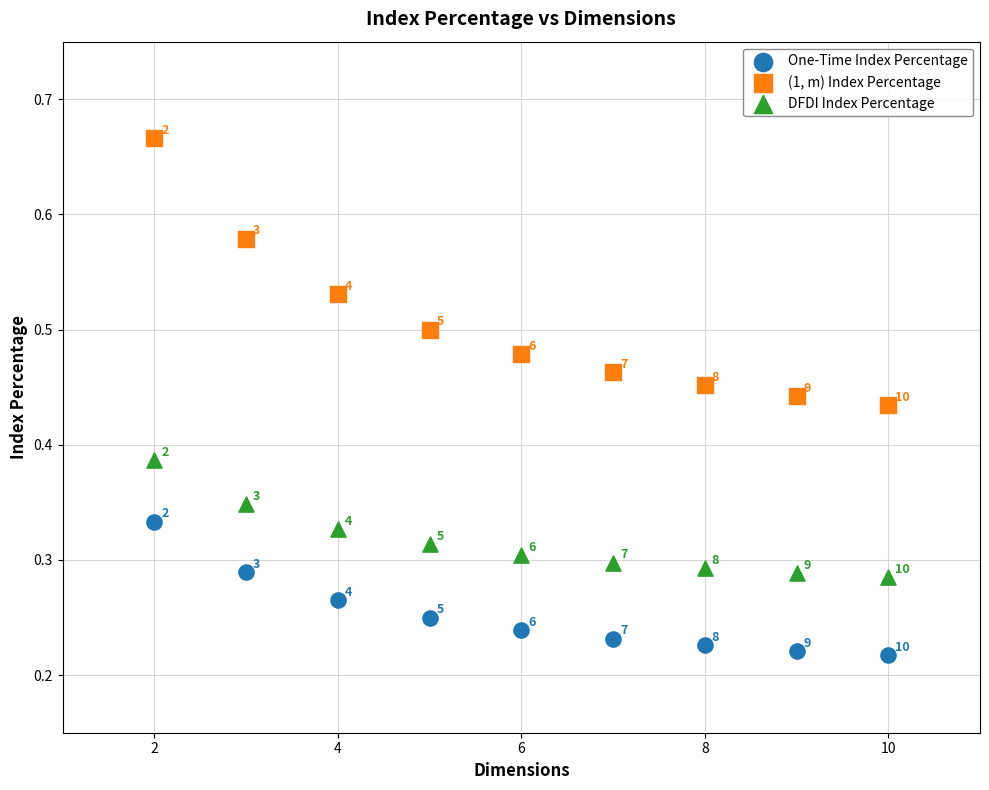

Which series reaches the maximum Y coordinate?

(1, m) Index Percentage